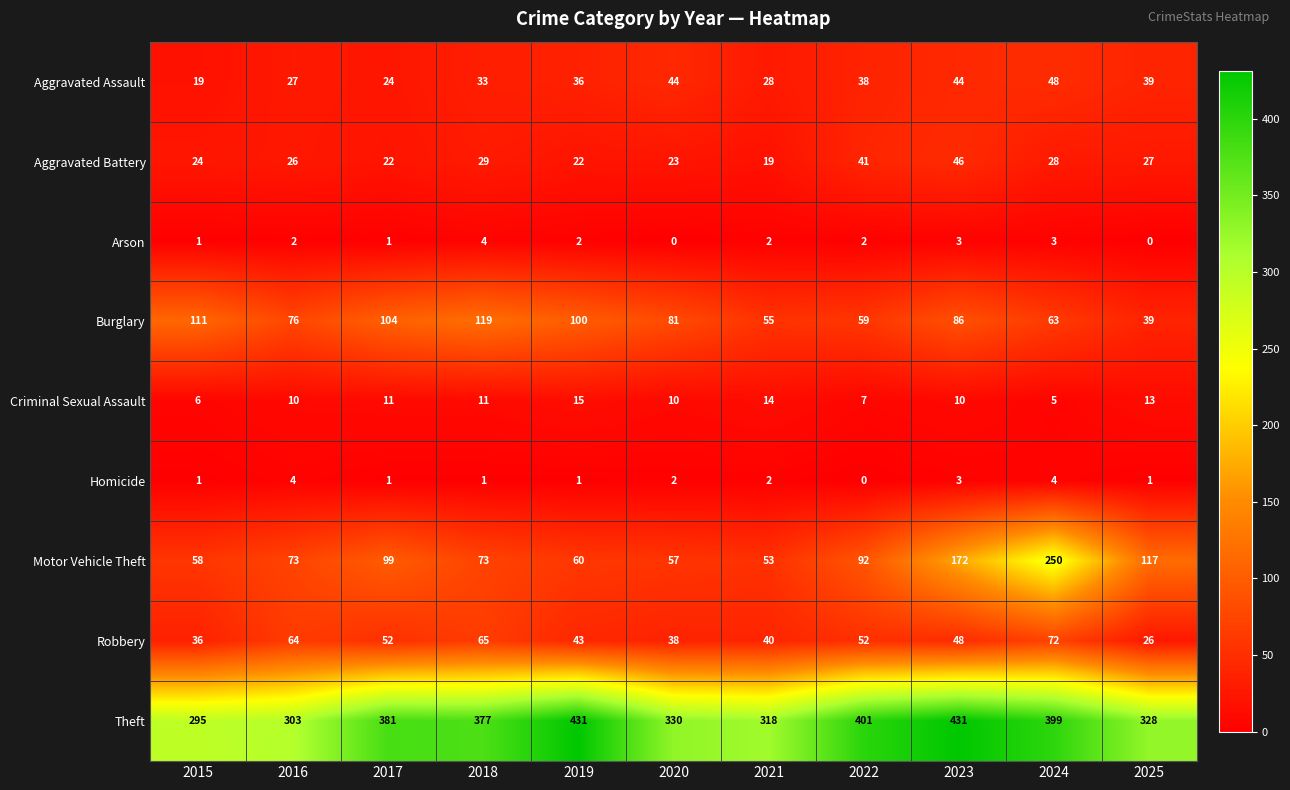

The value of Aggravated Battery at 2017 is 5. True or false?

False